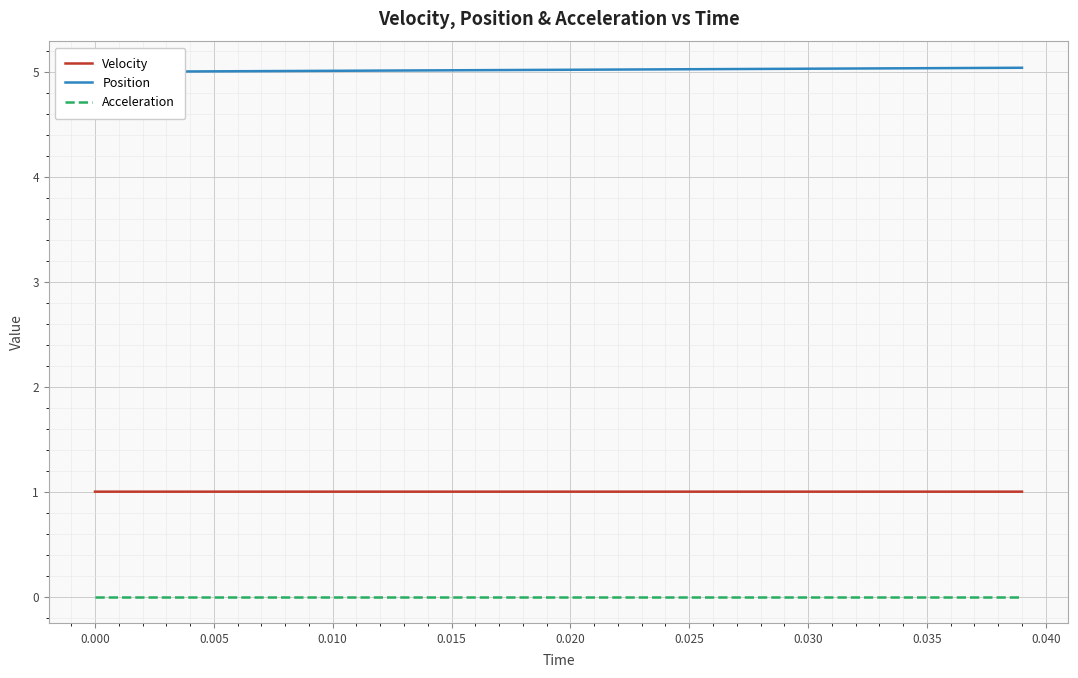

What is the lowest value of the Velocity series?

1.0